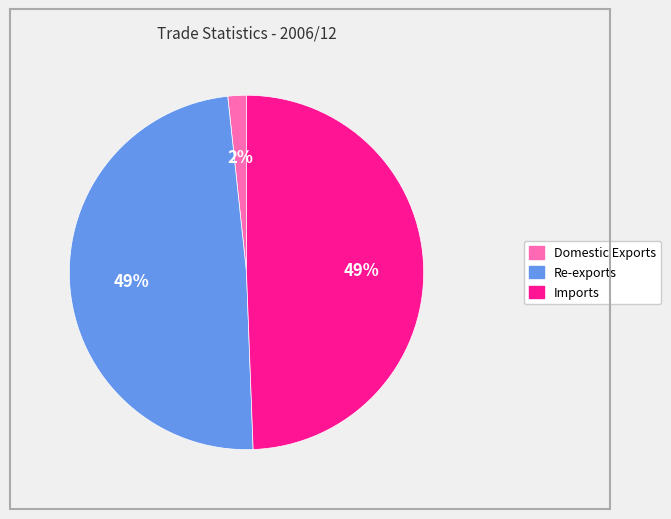

Does Re-exports account for over 50% of the chart?

No